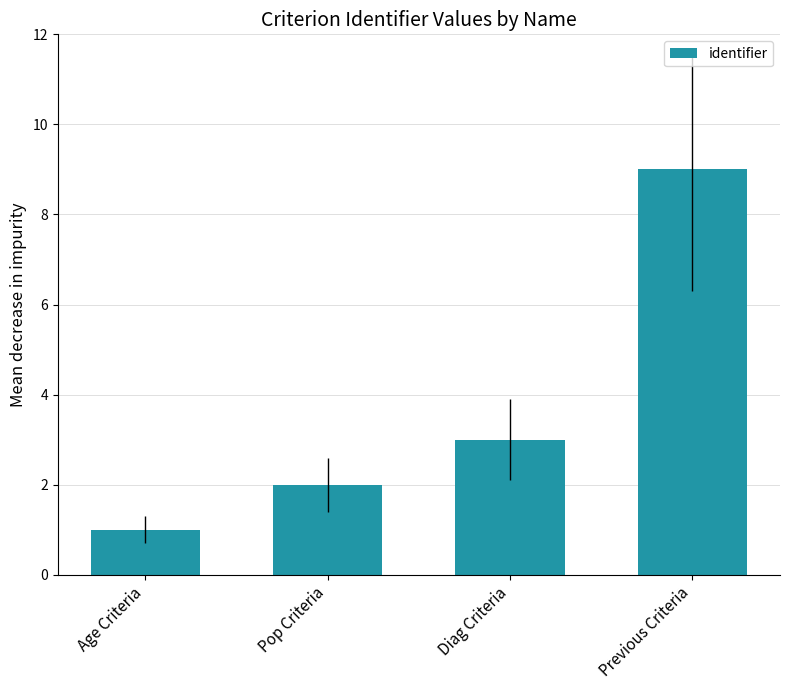

What is the label of the 2nd bar from the right?

Diag Criteria